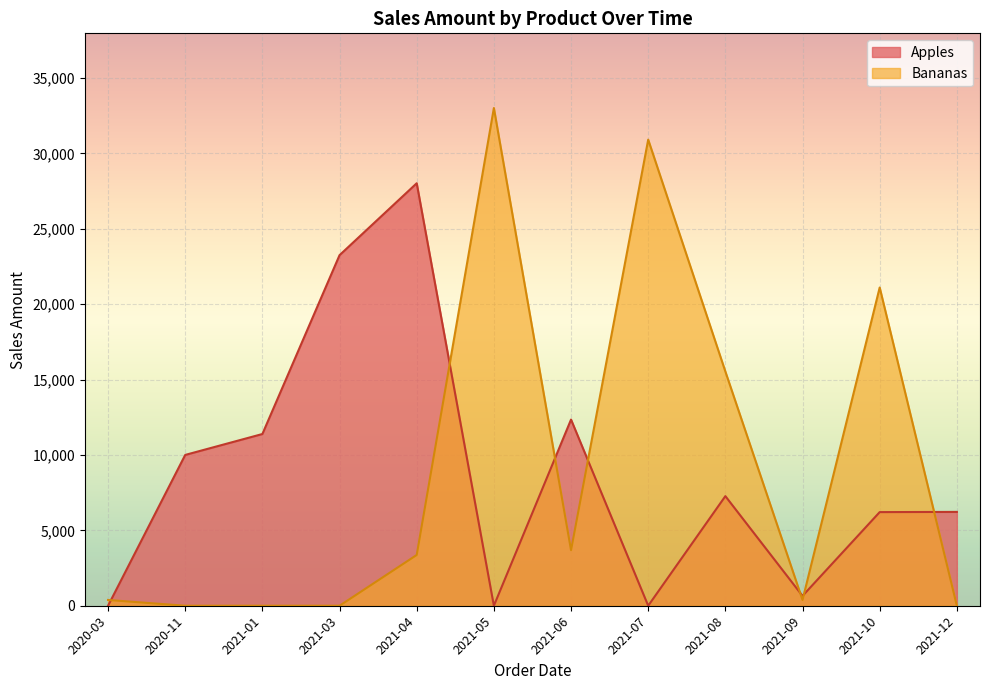

Is the value of Apples at 2021-09 greater than the value of Bananas at 2021-04?

No